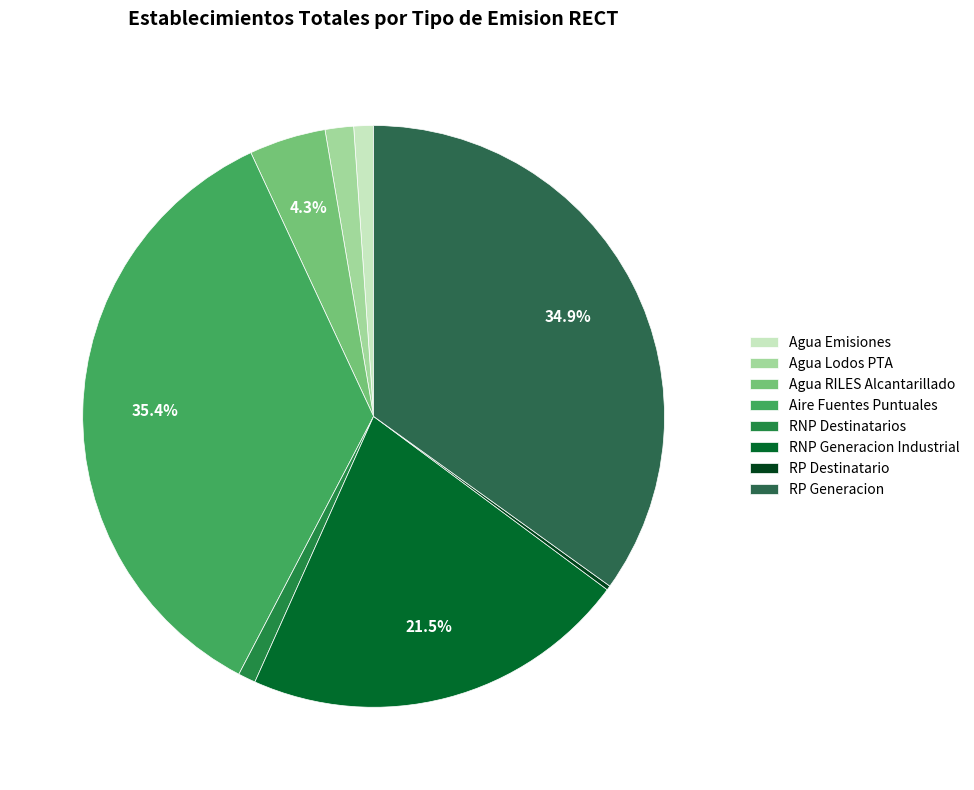

Between Aire Fuentes Puntuales and Agua Emisiones, which is larger?

Aire Fuentes Puntuales